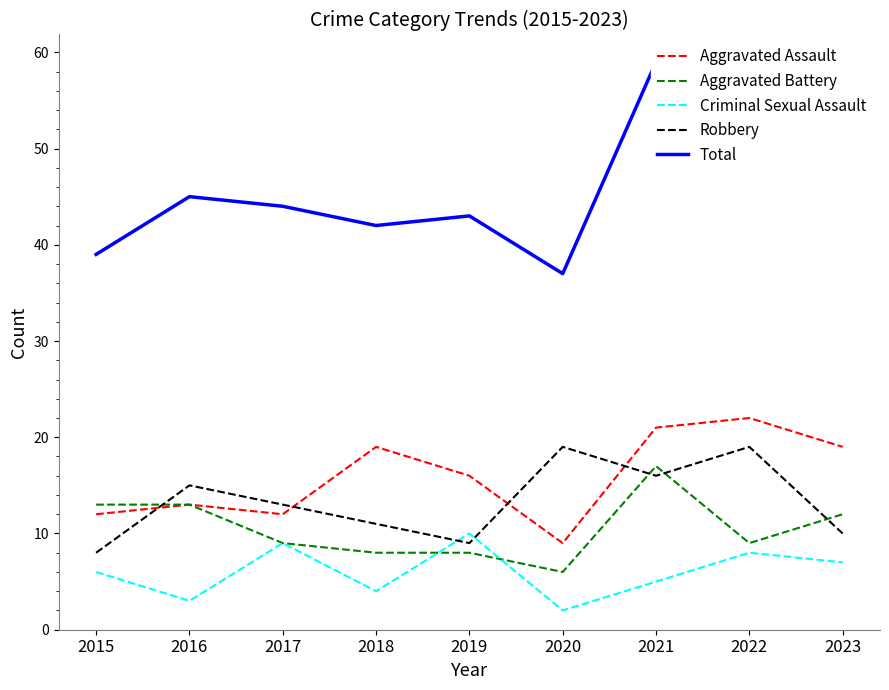

How many values in the Aggravated Assault series exceed 16?

4